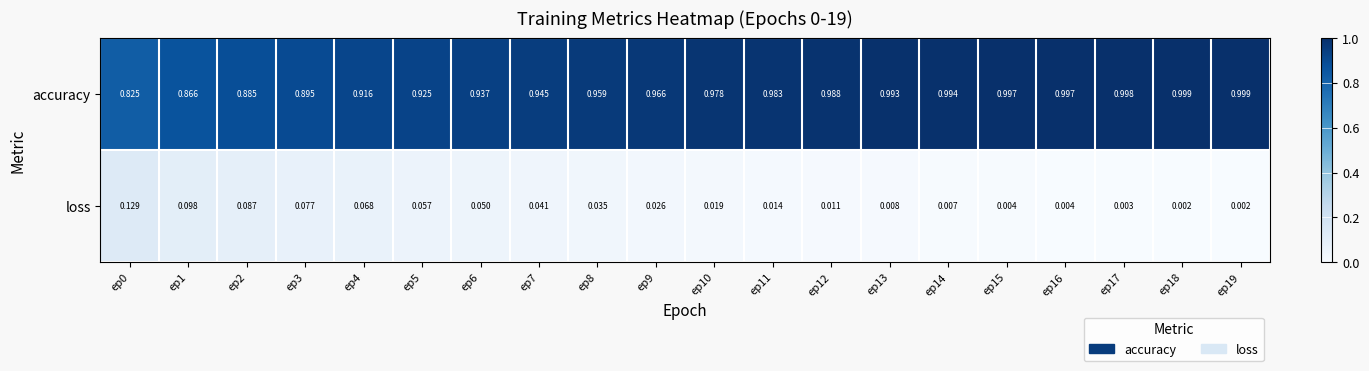

Rank the series by their average value, from highest to lowest.

accuracy, loss